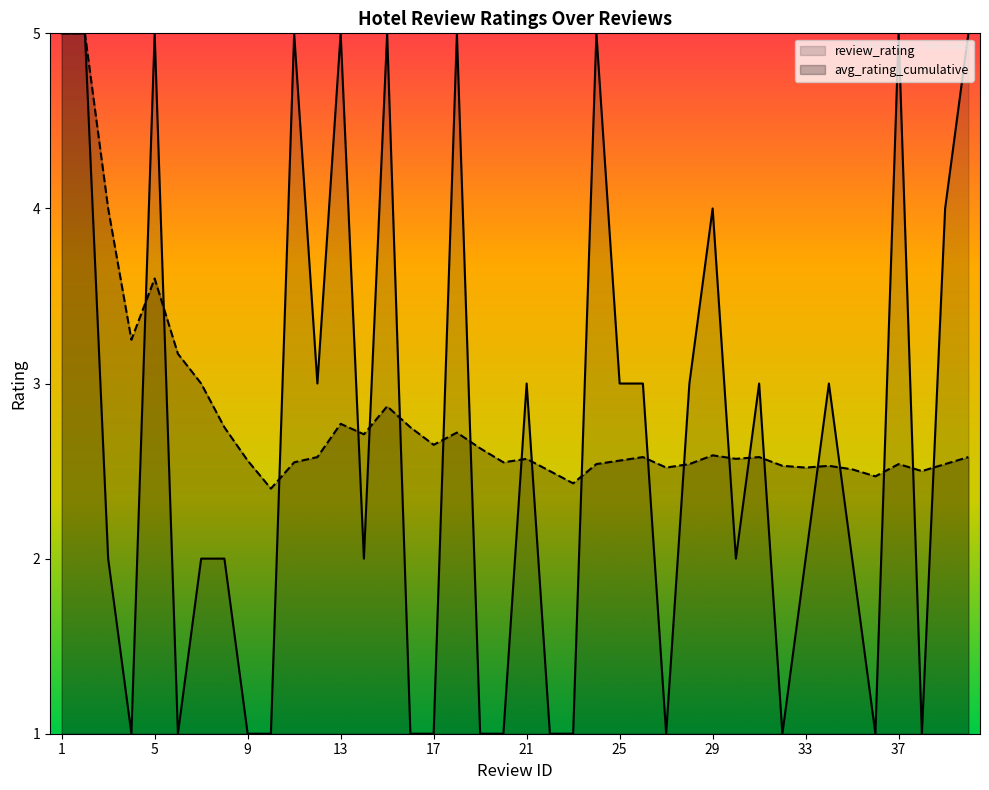

What are all the series names shown in the legend?

review_rating, avg_rating_cumulative